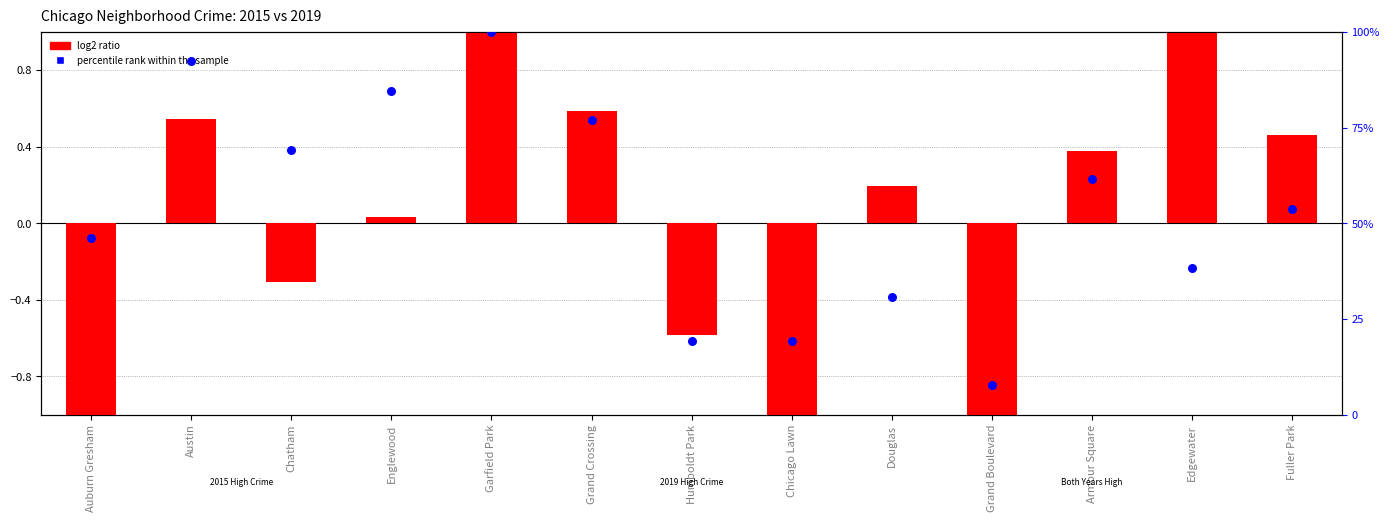

At how many categories does at least one series exceed 99?

1